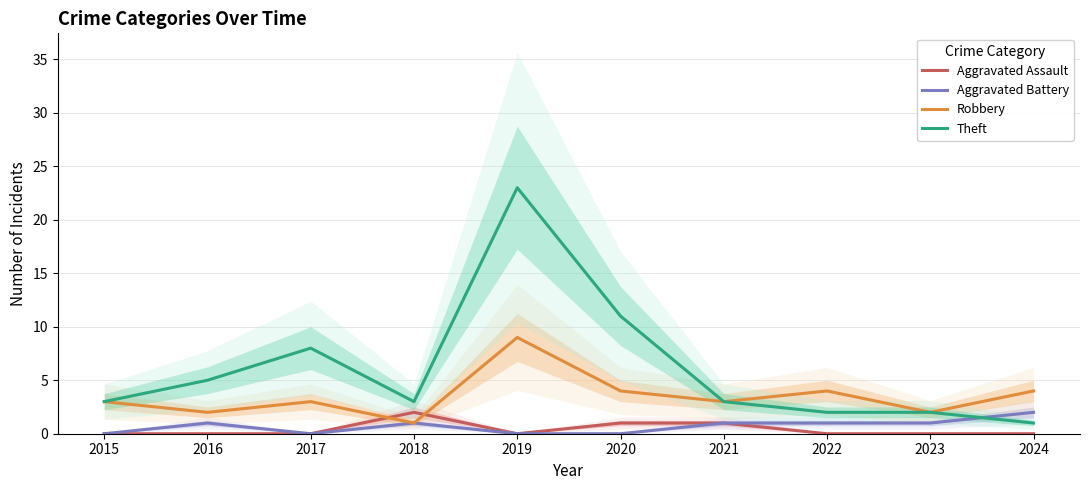

How many lines are shown in the chart?

4